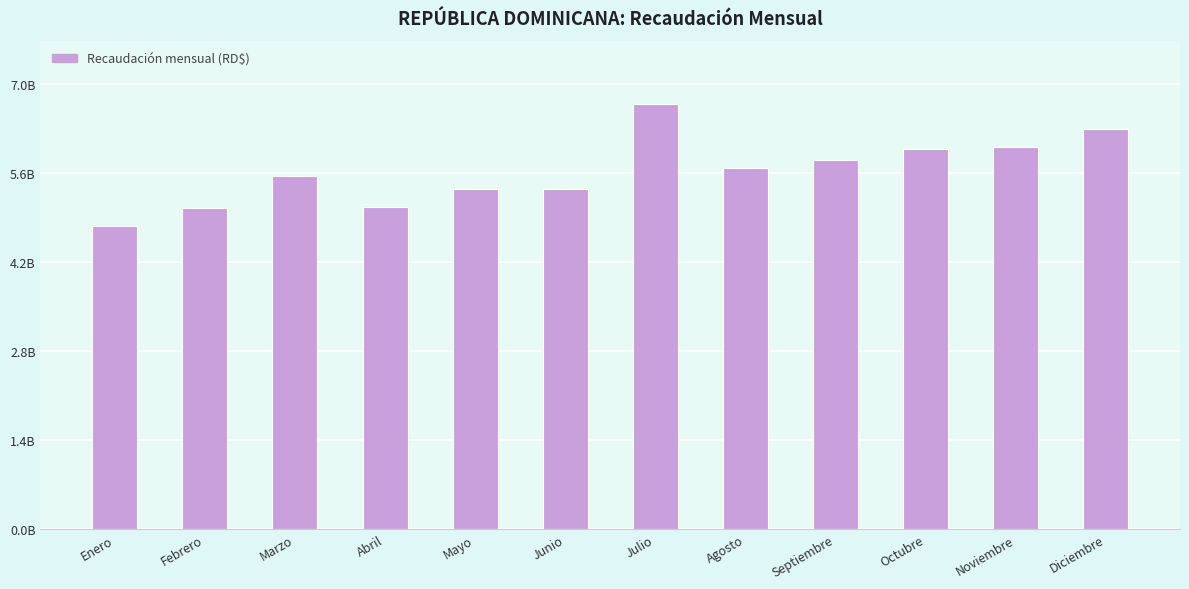

Rank the categories by value from highest to lowest.

Julio, Diciembre, Noviembre, Octubre, Septiembre, Agosto, Marzo, Junio, Mayo, Abril, Febrero, Enero